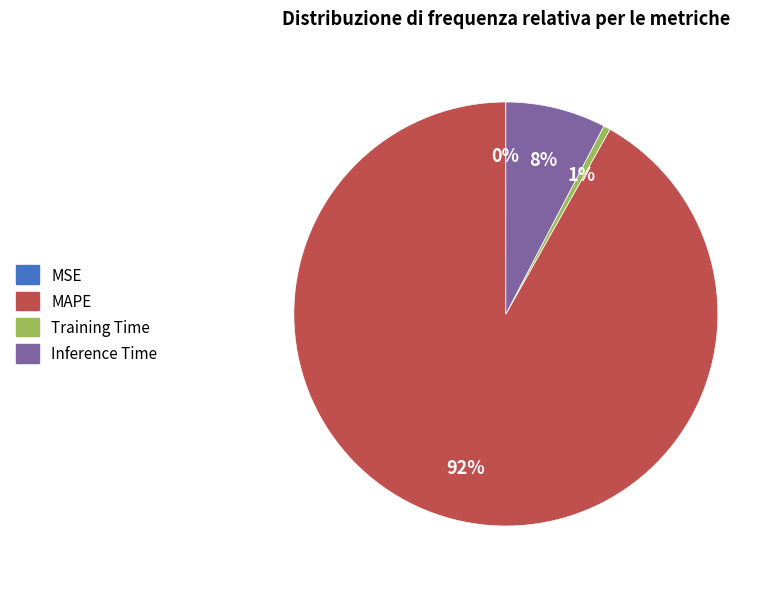

To the nearest percent, what is the combined percentage of Training Time and MAPE?

92%